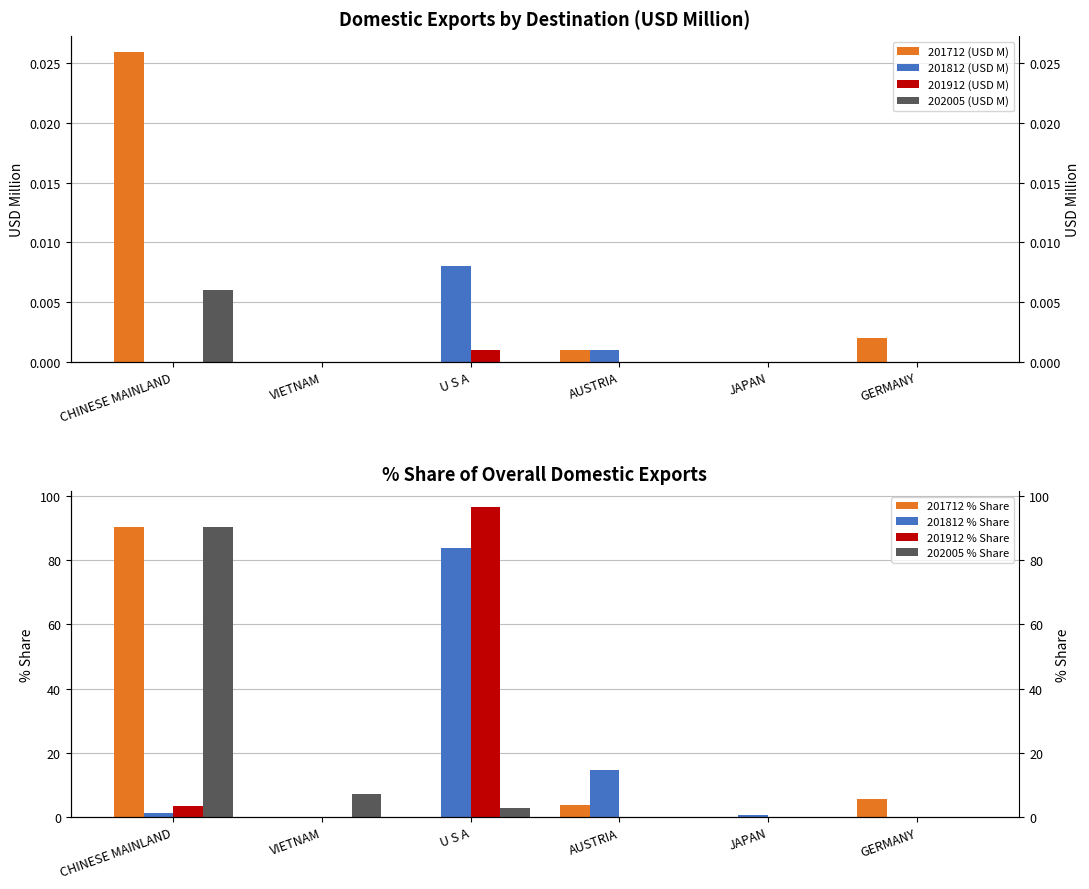

Are the bars grouped side by side (vs. stacked)?

Yes